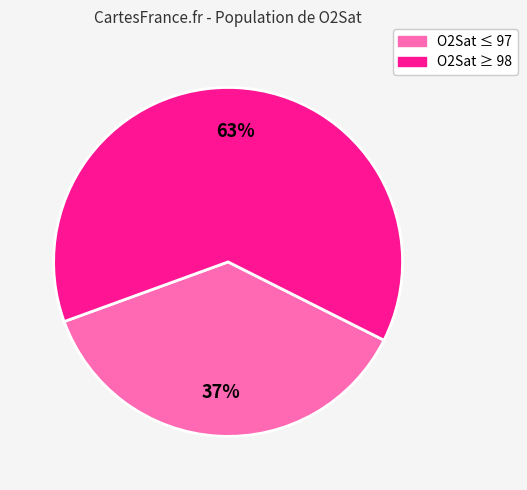

Is there any slice that represents more than half of the pie?

Yes